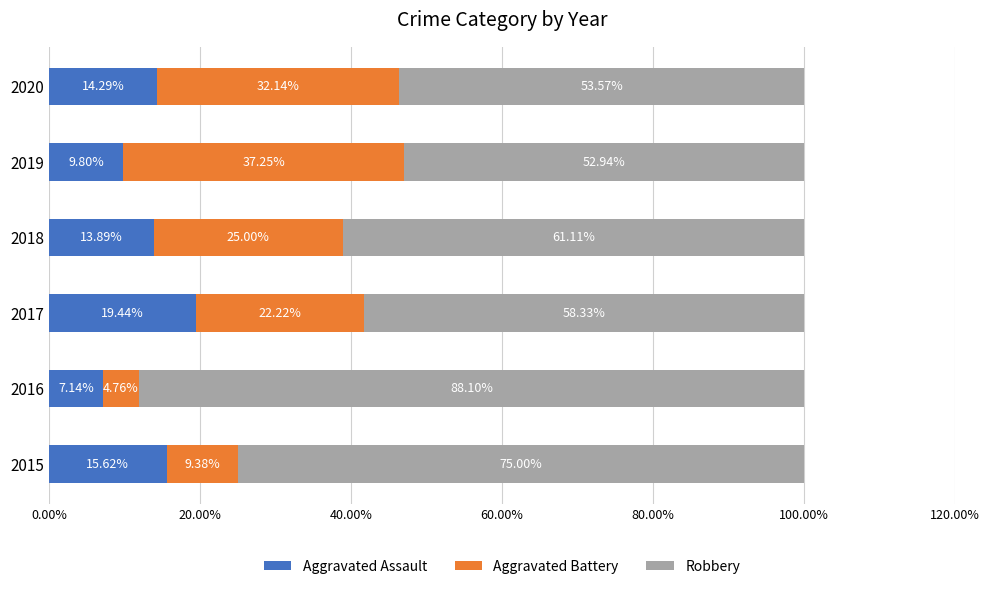

Rank the categories by Aggravated Assault value from highest to lowest.

2017, 2015, 2020, 2018, 2019, 2016